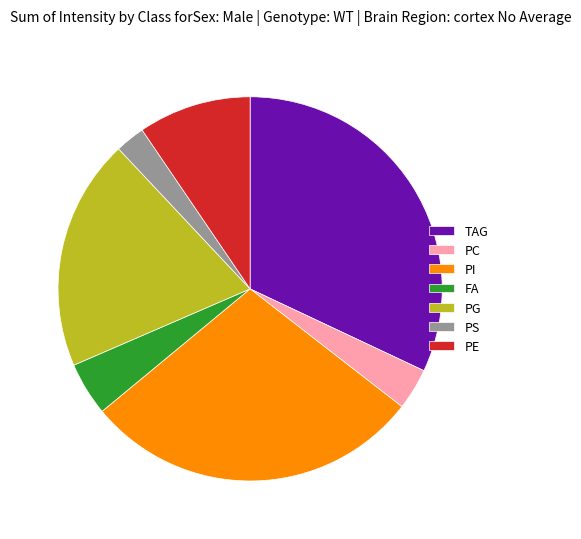

True or false: PG accounts for 7% of the total.

False